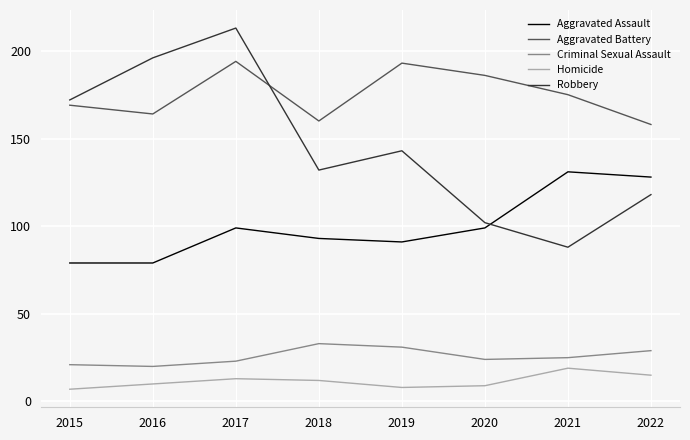

Does the chart display data point markers on the line(s)?

No